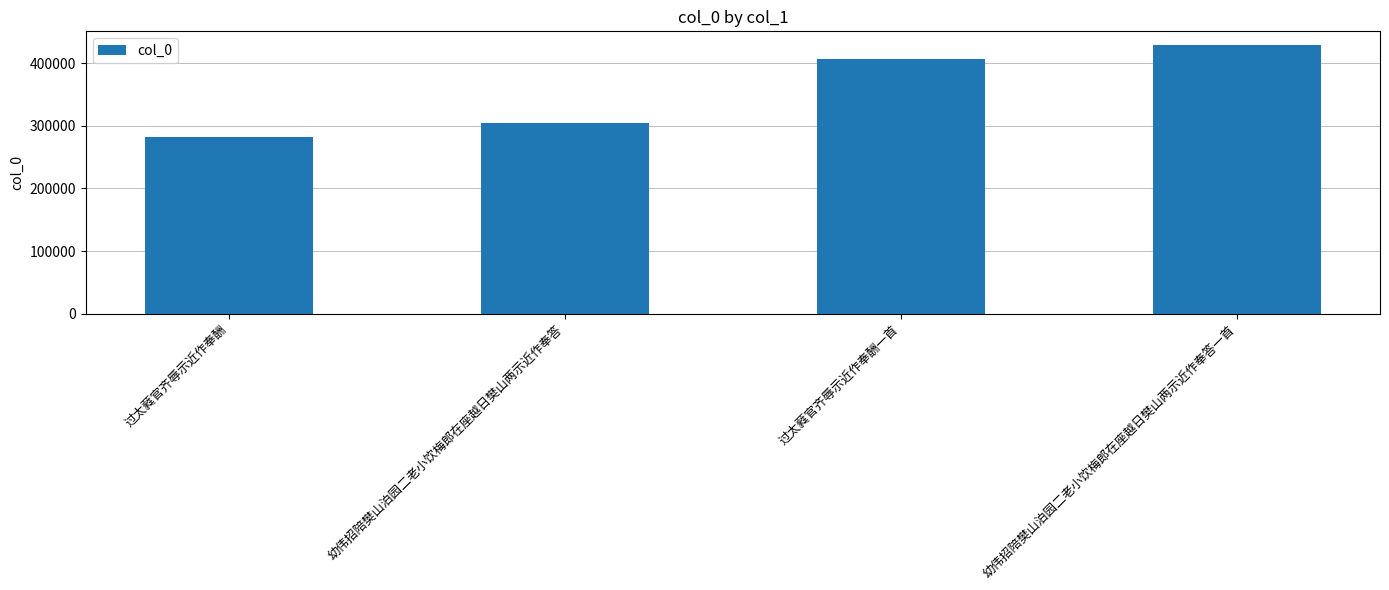

Reading right to left, what are all the values shown in this chart?

幼伟招陪樊山泊园二老小饮梅郎在座越日樊山两示近作奉答一首=429544	过太蕤官齐辱示近作奉酬一首=406743	幼伟招陪樊山泊园二老小饮梅郎在座越日樊山两示近作奉答=305315	过太蕤官齐辱示近作奉酬=281521